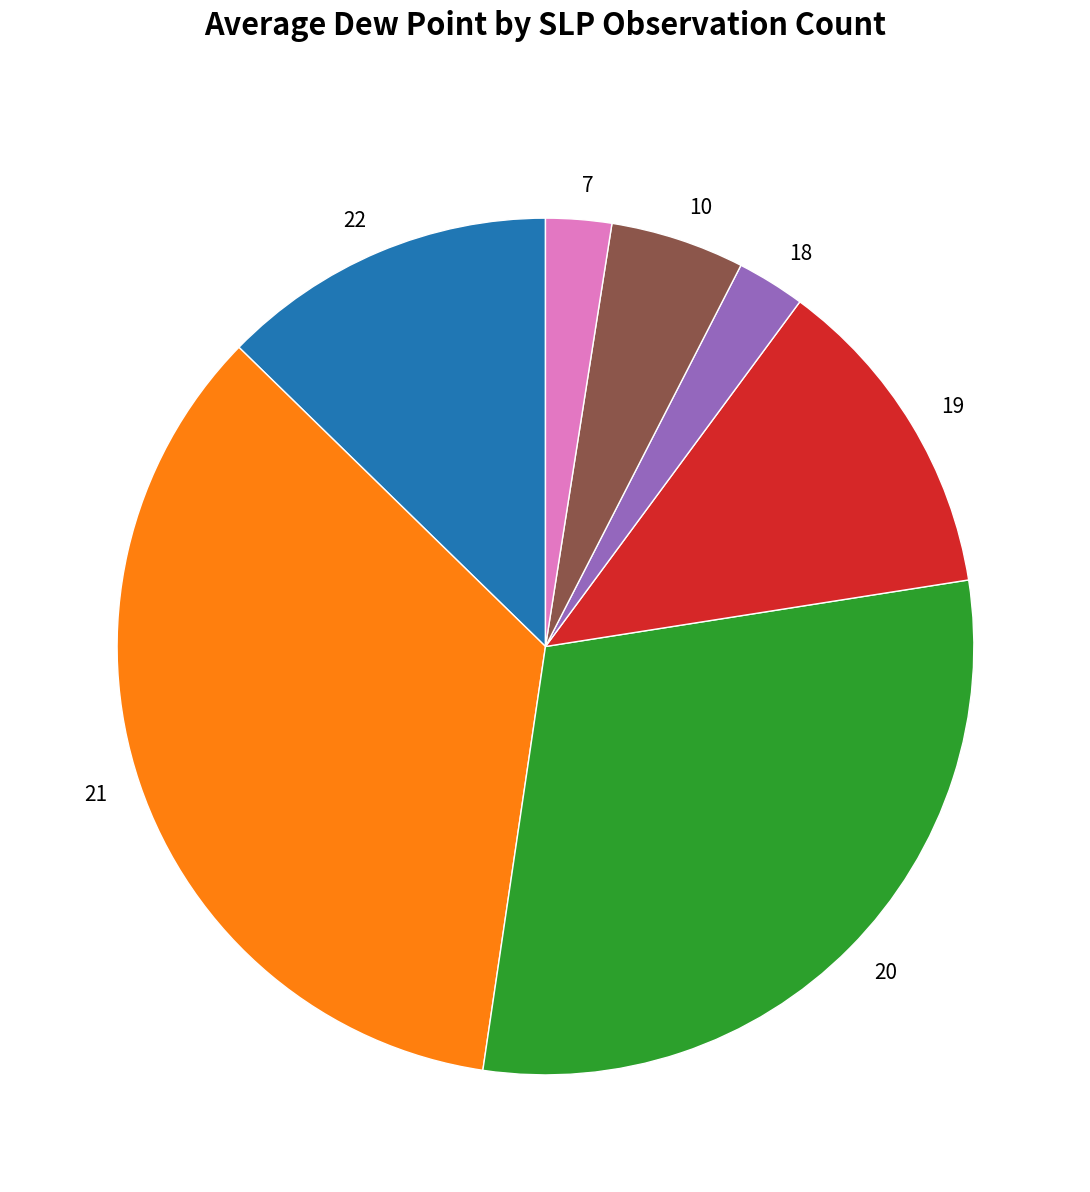

Between 19 and 7, which is larger?

19